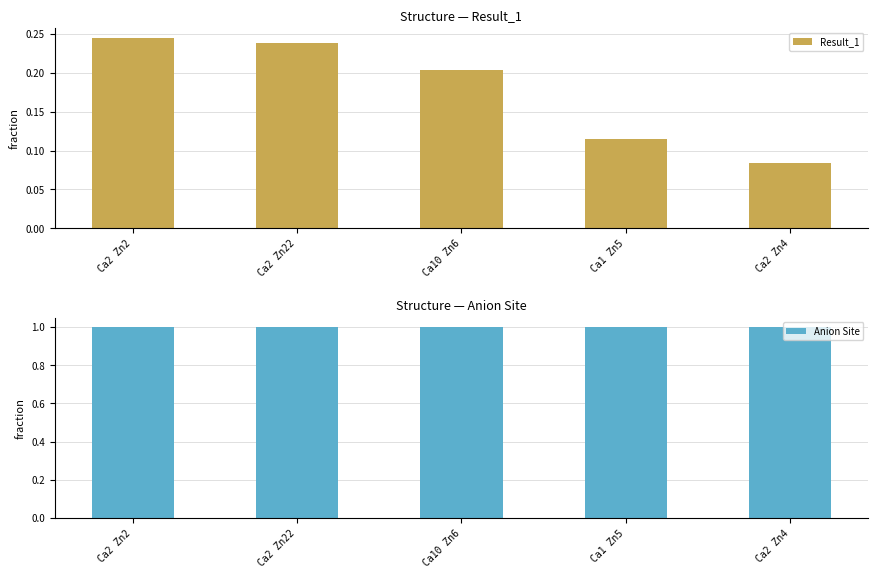

Reading left to right, transcribe all the data shown in this chart.

Result_1: 0.2	0.2	0.2	0.1	0.1
Anion Site: 1.0	1.0	1.0	1.0	1.0